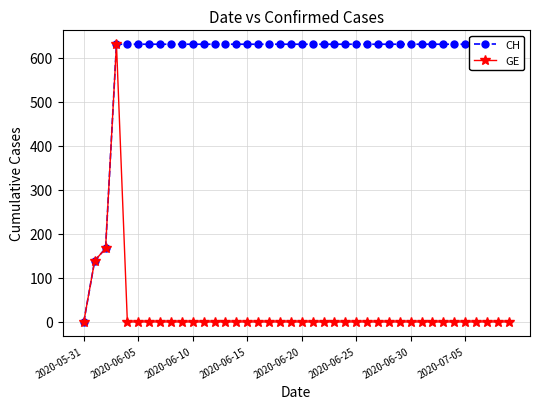

True or false: GE and CH cross at least once.

False